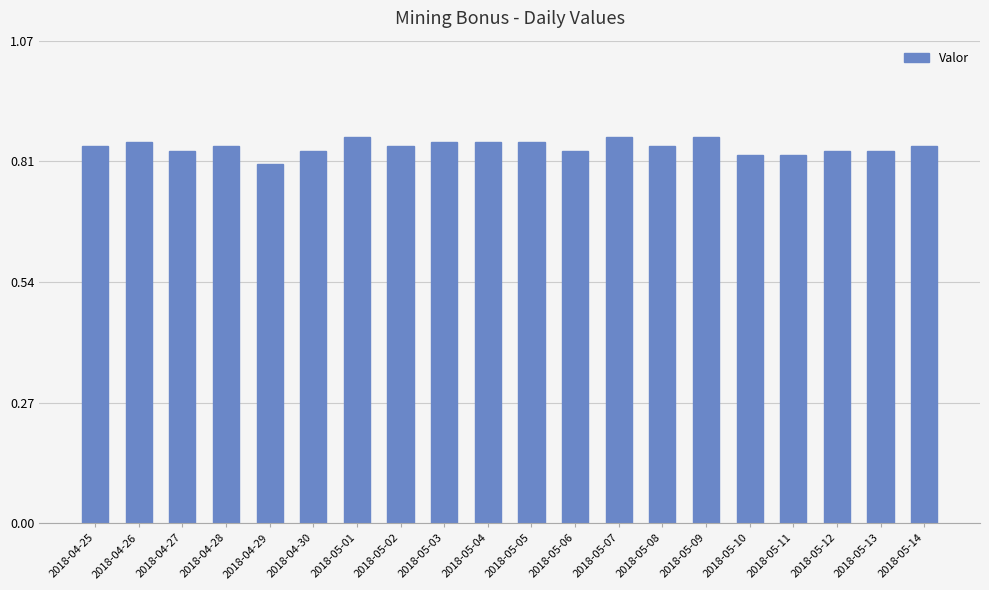

What position from the left is 2018-04-29?

5